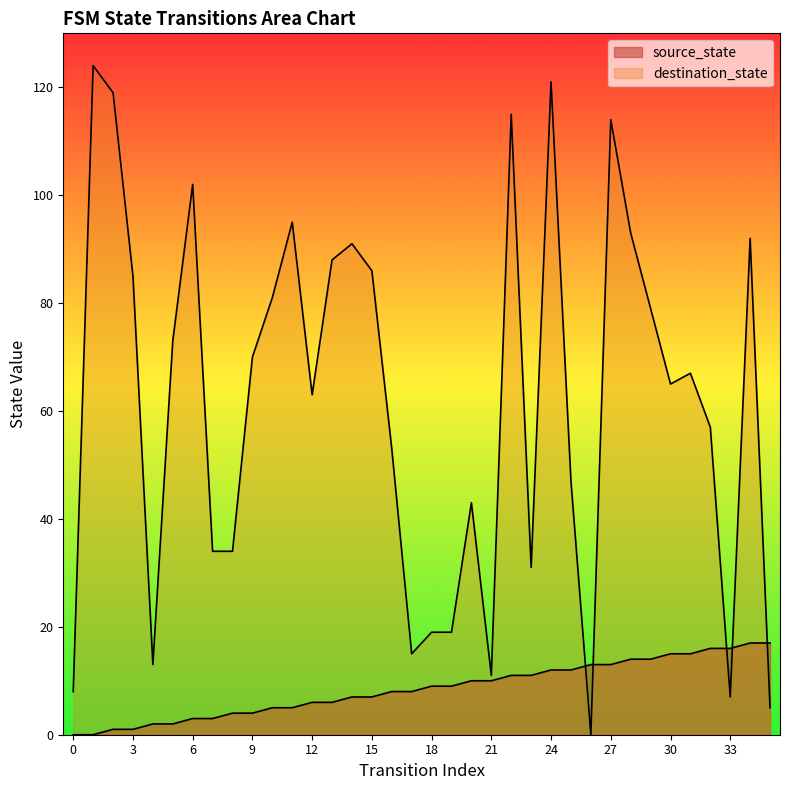

Reading right to left, transcribe all the data shown in this chart.

source_state: 17	17	16	16	15	15	14	14	13	13	12	12	11	11	10	10	9	9	8	8	7	7	6	6	5	5	4	4	3	3	2	2	1	1	0	0
destination_state: 5	92	7	57	67	65	79	93	114	0	47	121	31	115	11	43	19	19	15	53	86	91	88	63	95	81	70	34	34	102	73	13	85	119	124	8